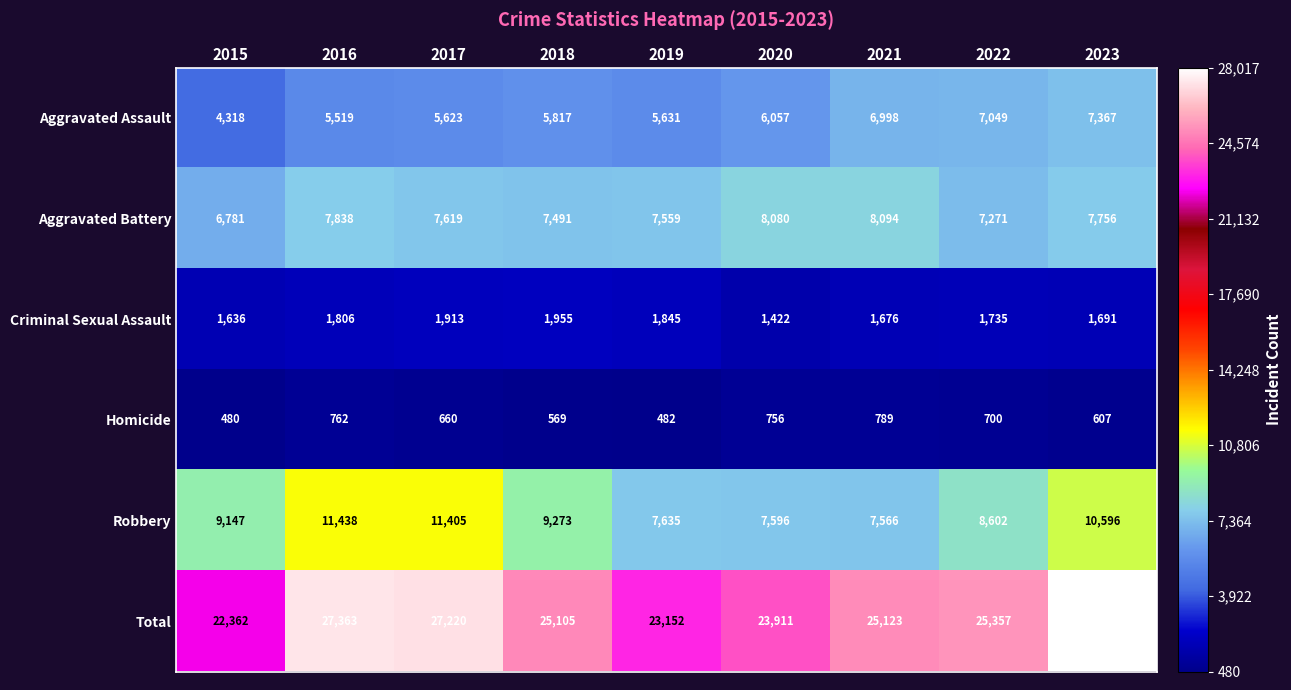

Which label corresponds to the smallest value in the chart?

2015